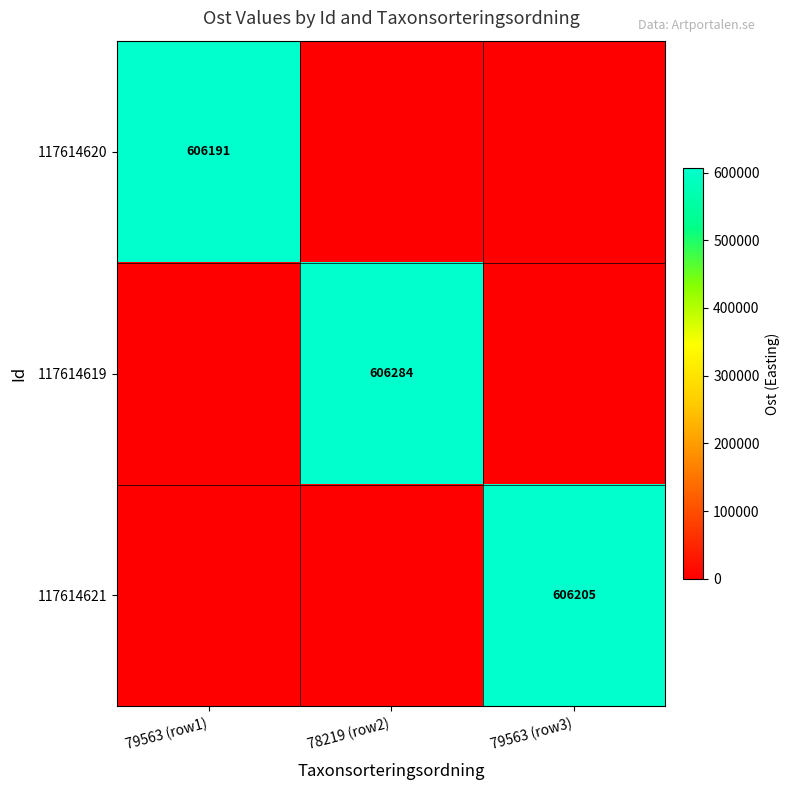

The 117614619 series shows 606284 at 78219 (row2). True or false?

True